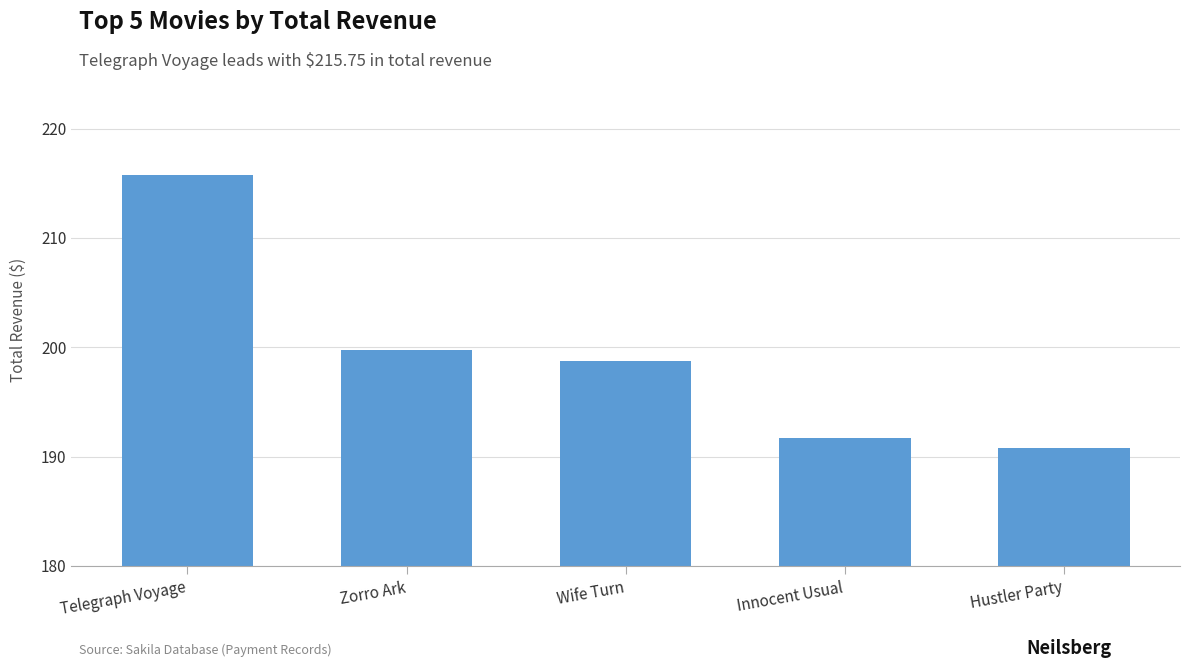

At which label is the value closest to 203?

Zorro Ark